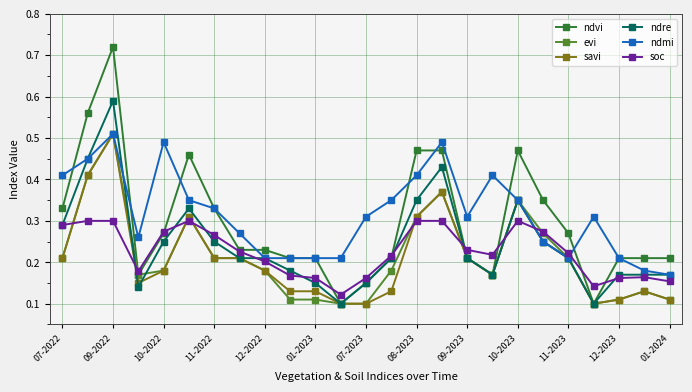

Which series has the largest range (max minus min)?

ndvi